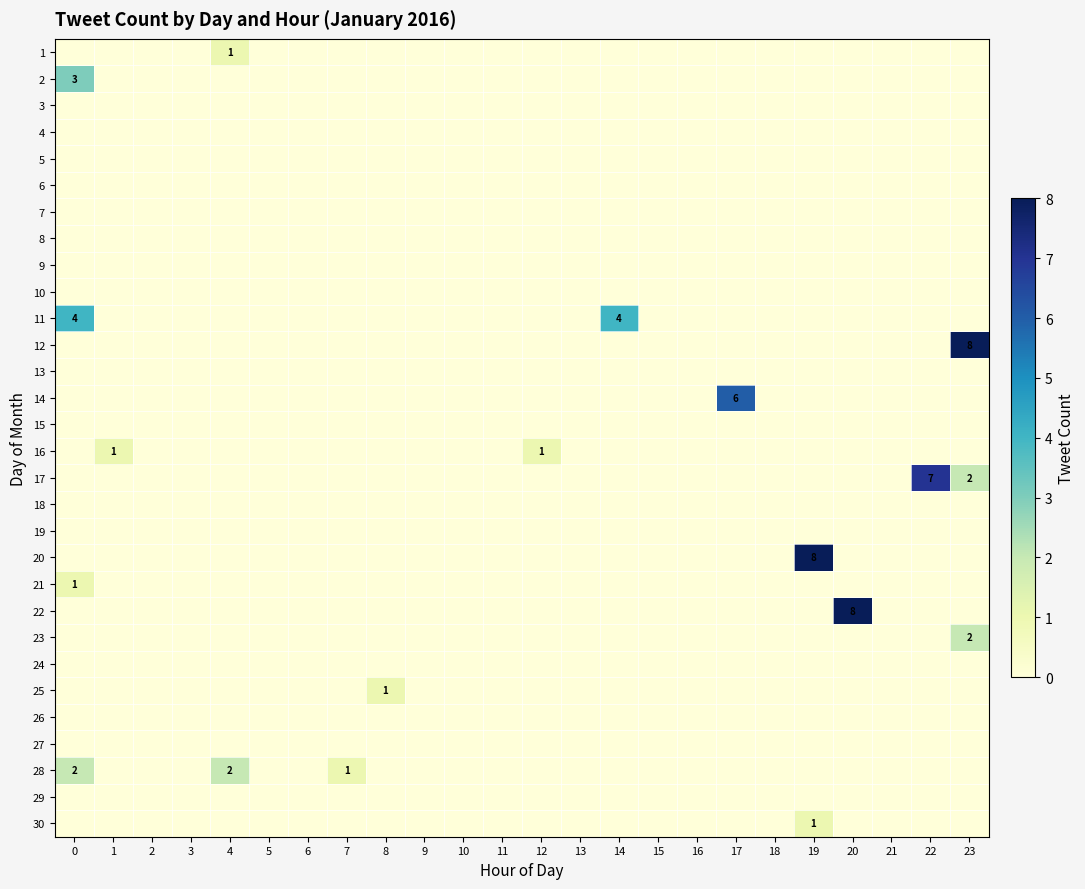

How many values in 11 are above zero?

2